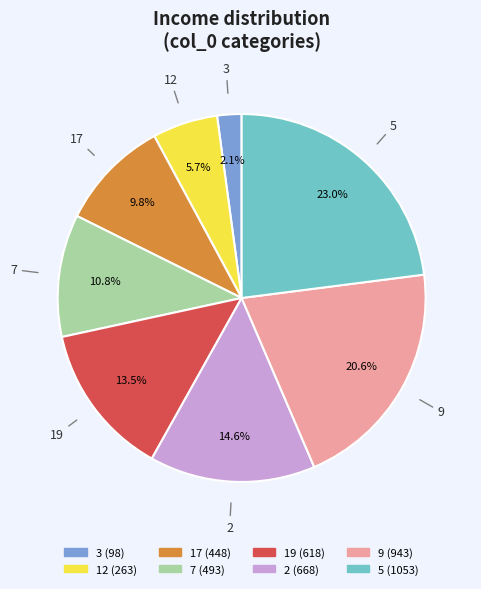

Approximately how many times larger is the value at 9 compared to 2?

1.4